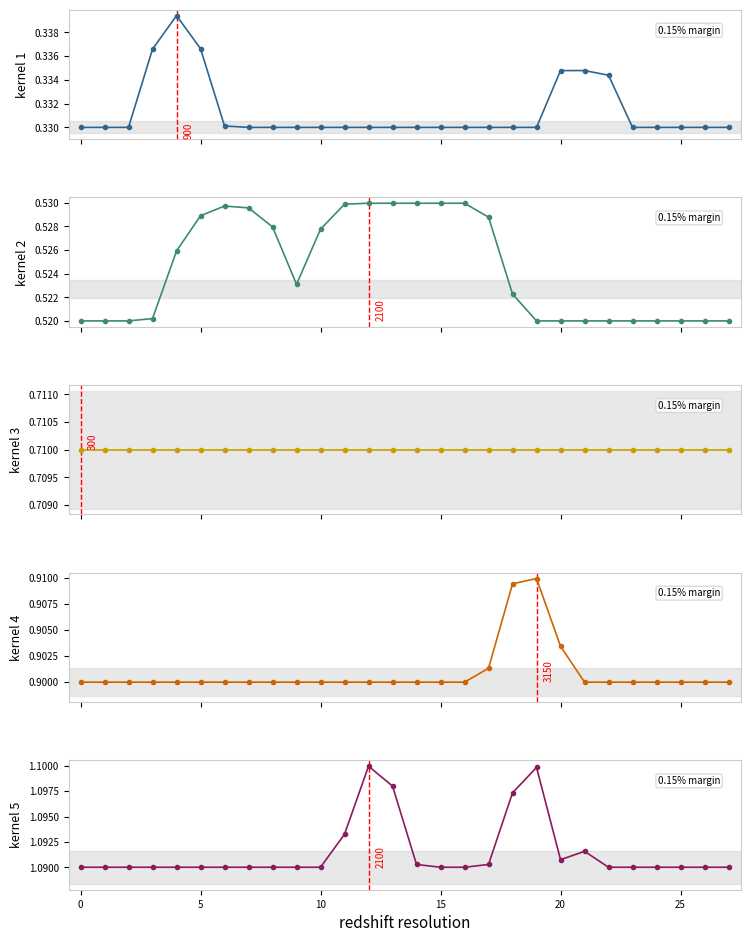

True or false: kernel 3 and kernel 1 cross at least once.

False